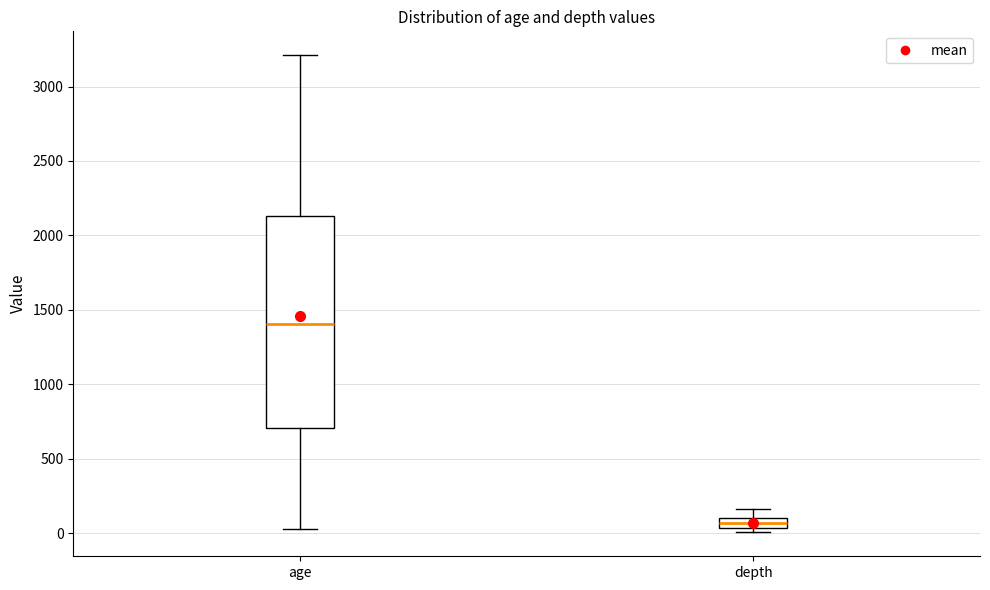

Comparing the boxes themselves (not the whiskers), which one is the tallest?

age